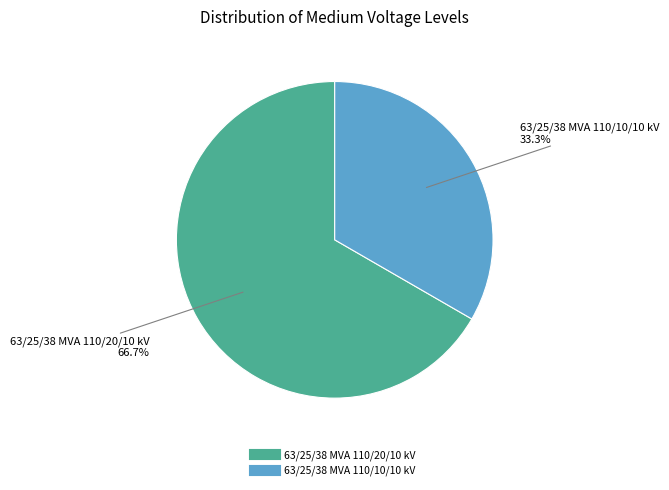

How many slices are in this pie chart?

2